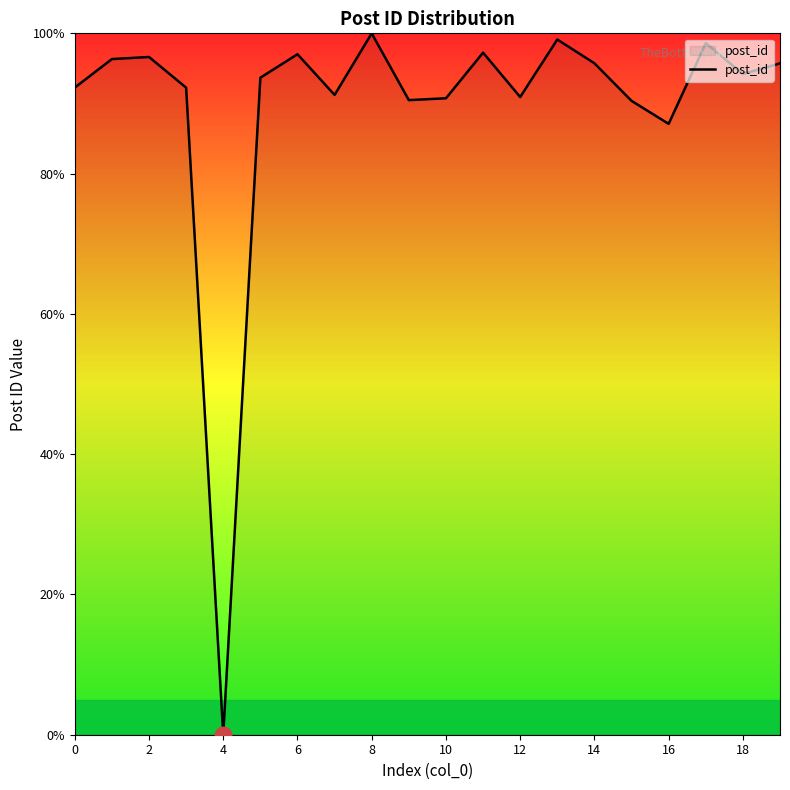

What is the maximum value shown in the chart?

100.0